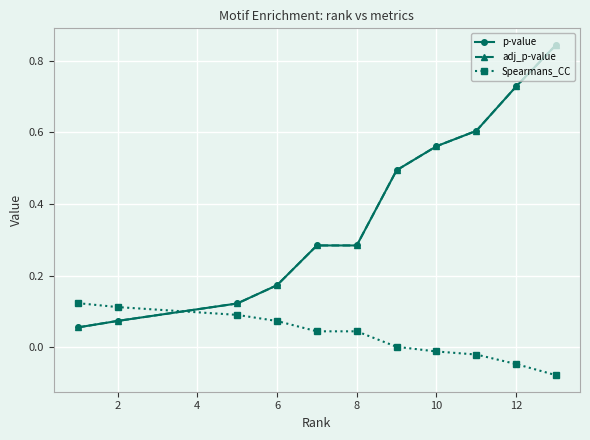

Is this an area chart (filled region under the line)?

No